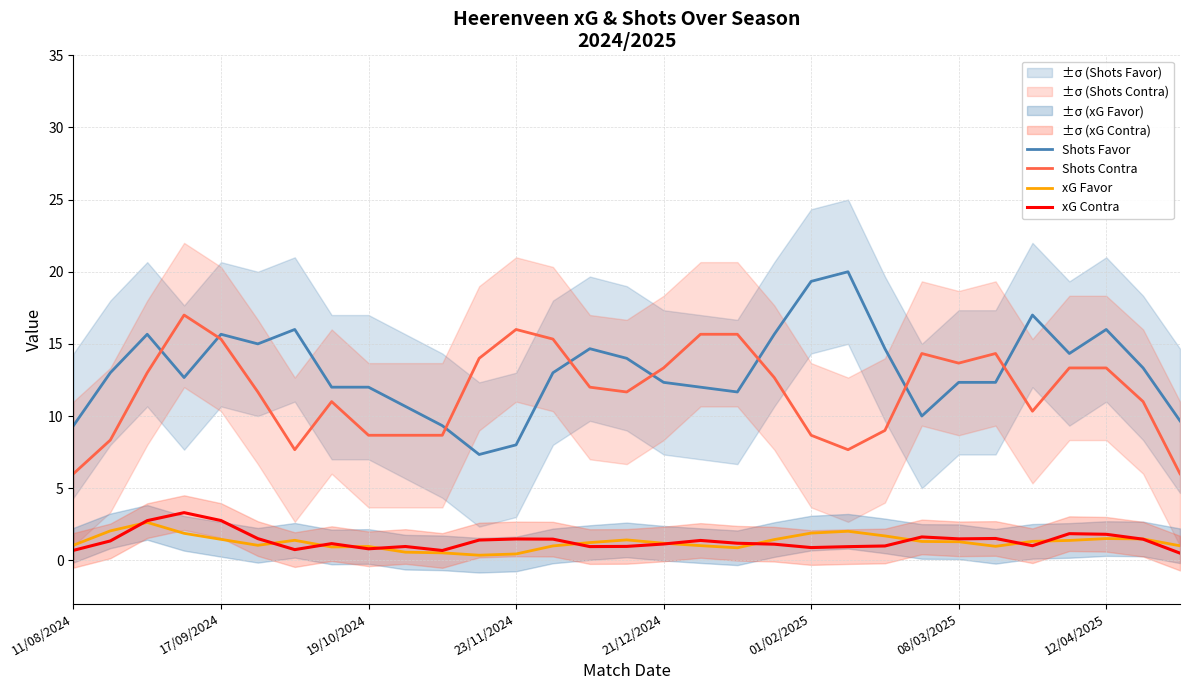

What is the lowest value of the Shots Favor series?

7.3